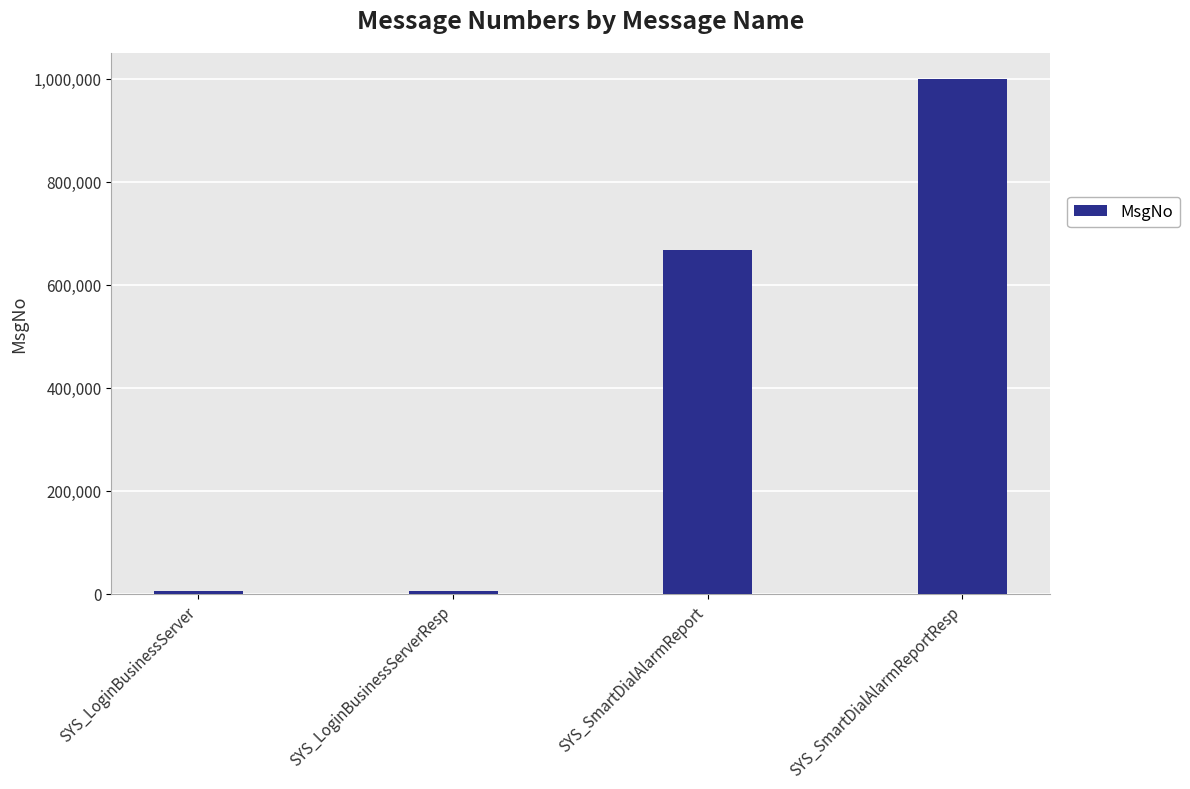

Does the chart contain stacked bars?

No